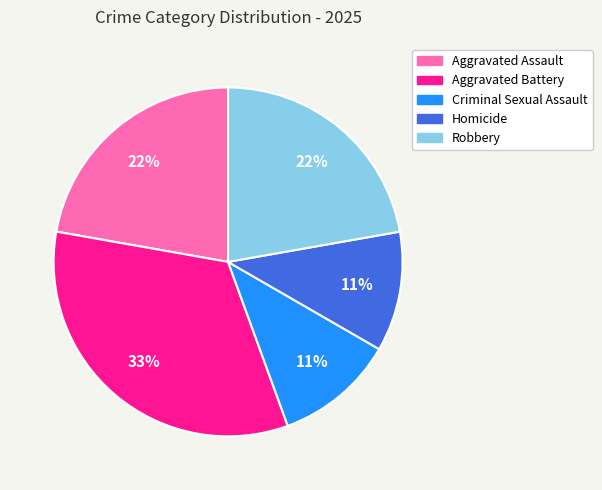

What is the ratio of the value at Criminal Sexual Assault to the value at Aggravated Battery?

0.3